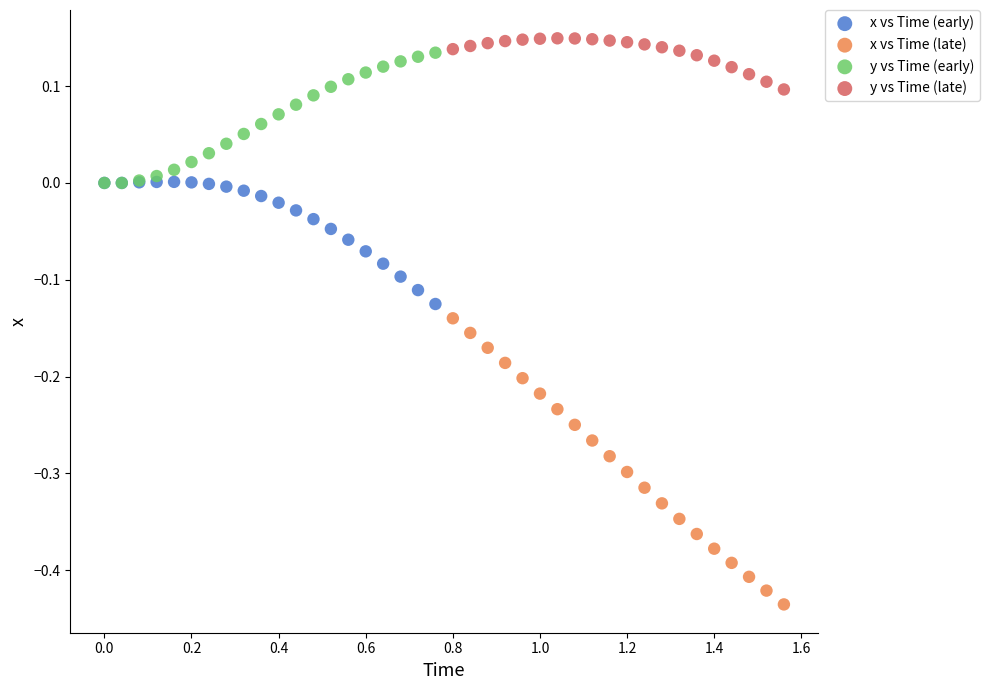

Which series contains the lowest Y value?

x vs Time (late)